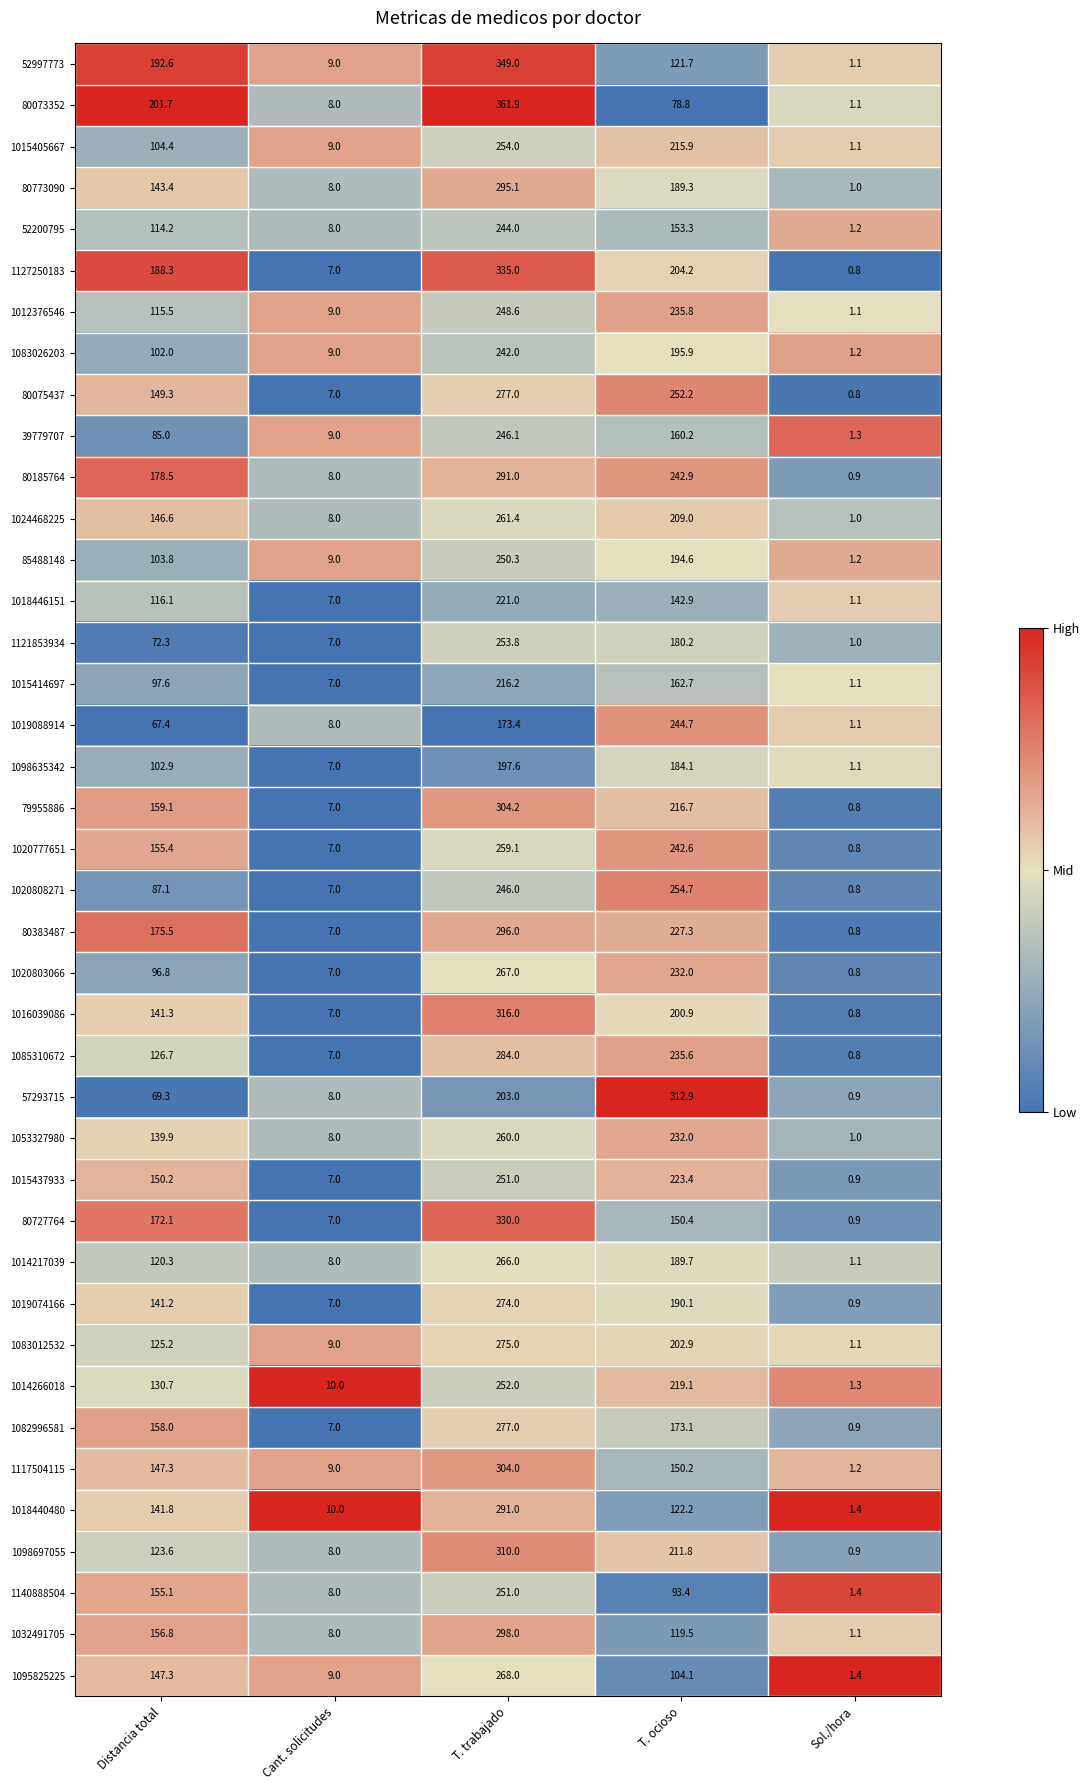

How many data points does each series have?

5